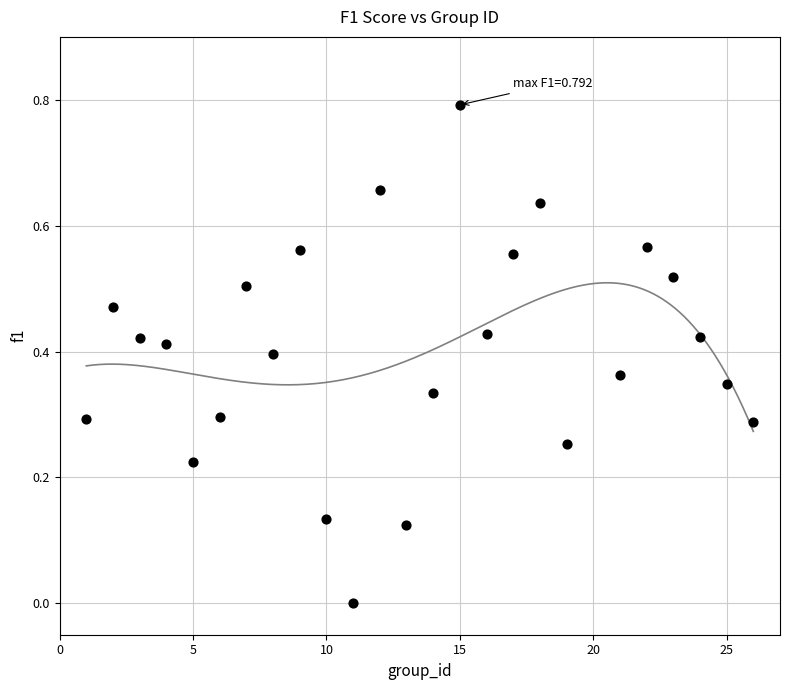

What is the range of Y values (max minus min)?

0.8